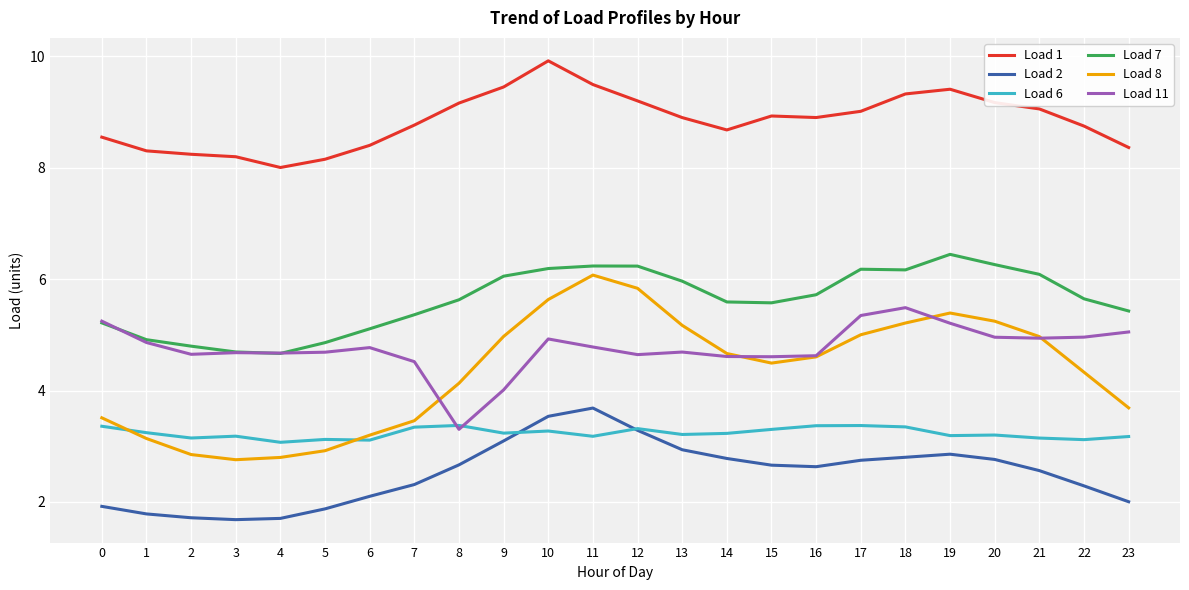

The Load 1 series shows 8.3 at 1. True or false?

True